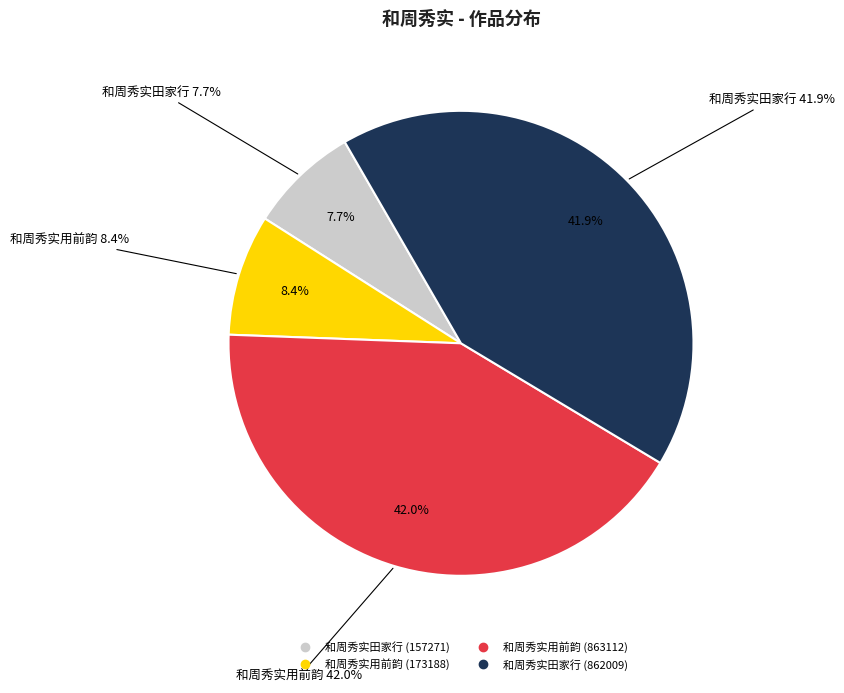

Combined, what portion of the pie is 和周秀实用前韵 (173188) and 和周秀实用前韵 (863112)?

50.4%